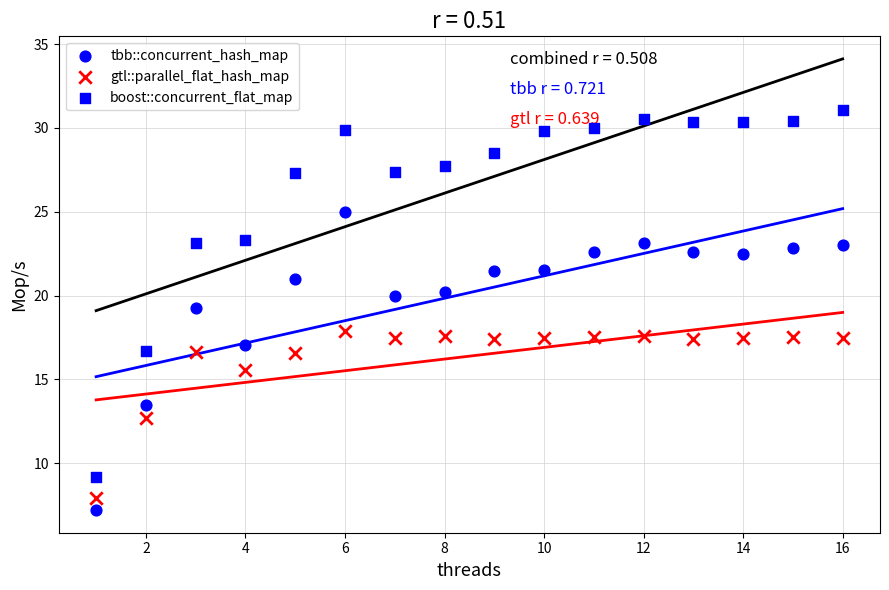

Count the number of points in this scatter plot.

48